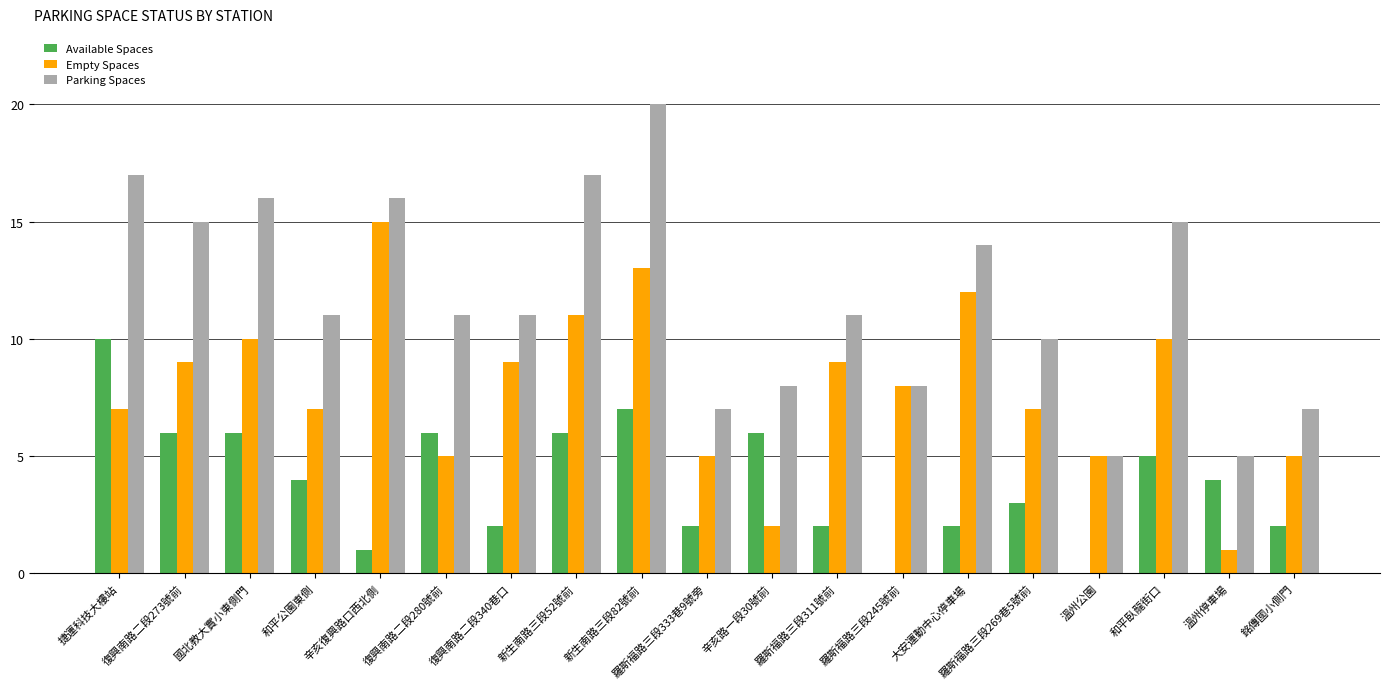

What is the sum of all Available Spaces values?

74